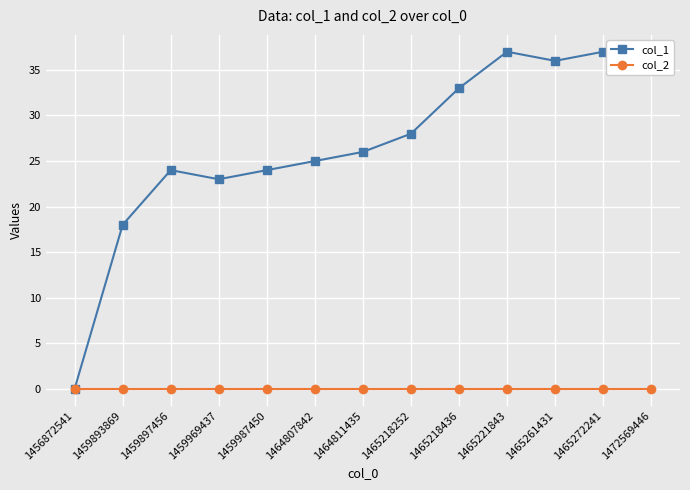

What is the sum of the col_1 values at 1465221843 and 1464807842?

62